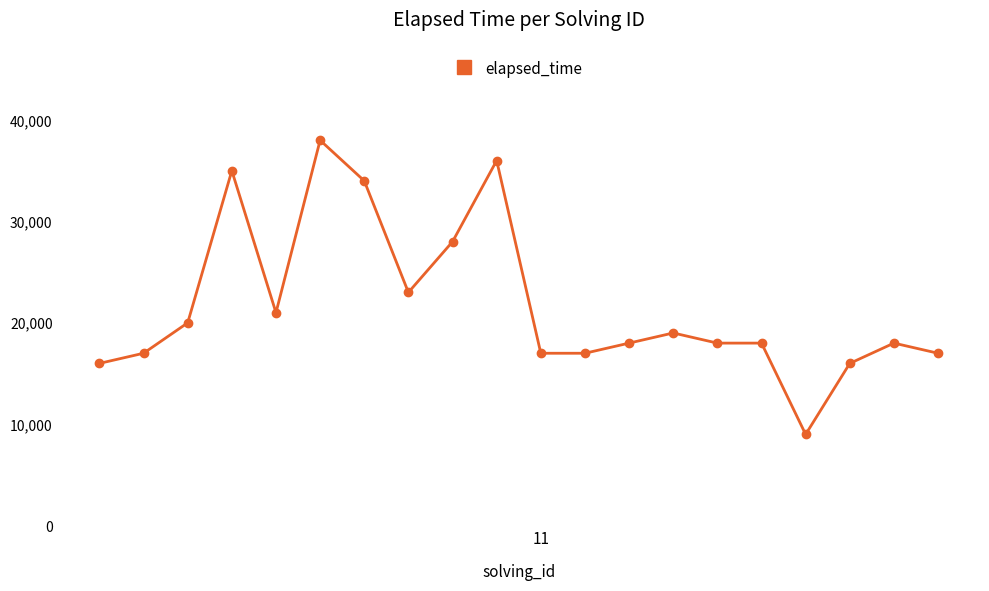

Reading right to left, transcribe all the data shown in this chart.

17000	18000	16000	9000	18000	18000	19000	18000	17000	17000	36000	28000	23000	34000	38000	21000	35000	20000	17000	16000